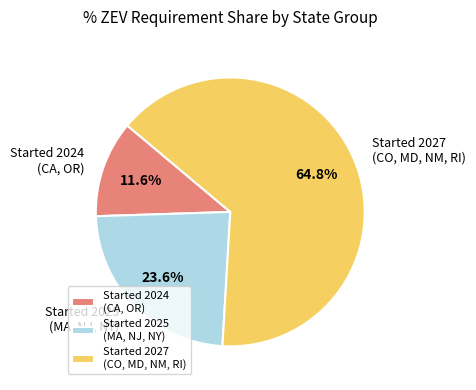

Rank the categories by value from highest to lowest.

Started 2027 (CO, MD, NM, RI), Started 2025 (MA, NJ, NY), Started 2024 (CA, OR)